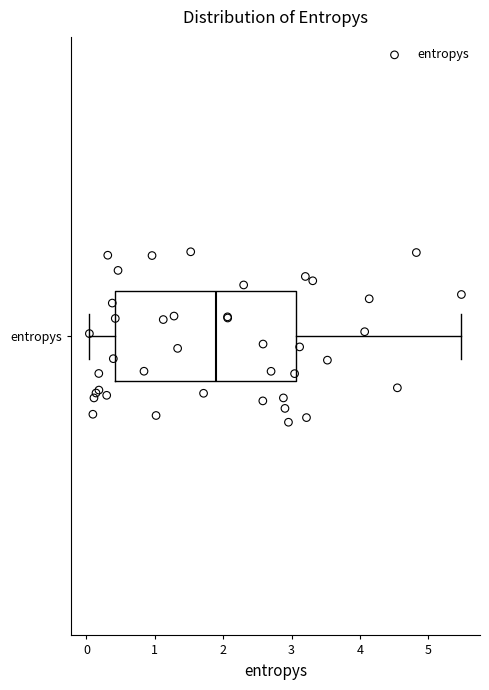

Where is the right edge of the box for entropys on the x-axis? The values are not printed on the chart, so give them approximately, as read against the axis.

3.1